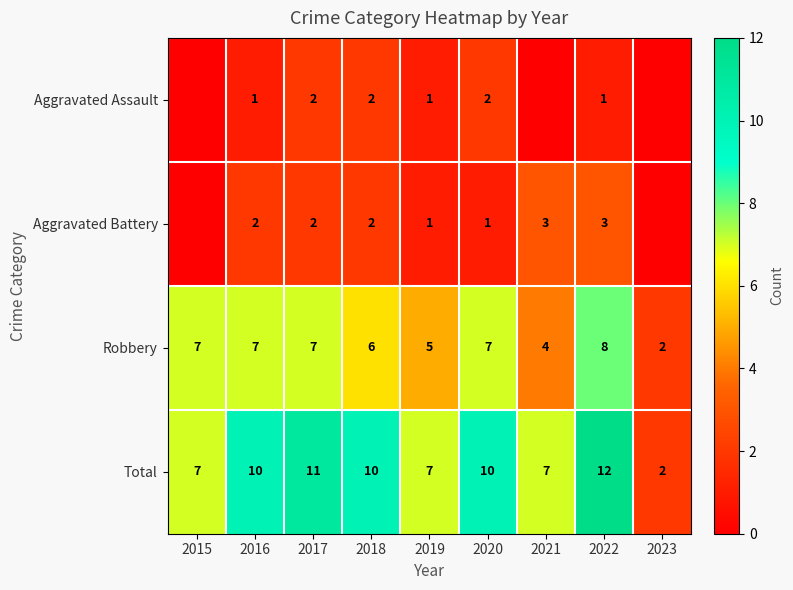

What is the difference between the highest and lowest values at 2018?

8